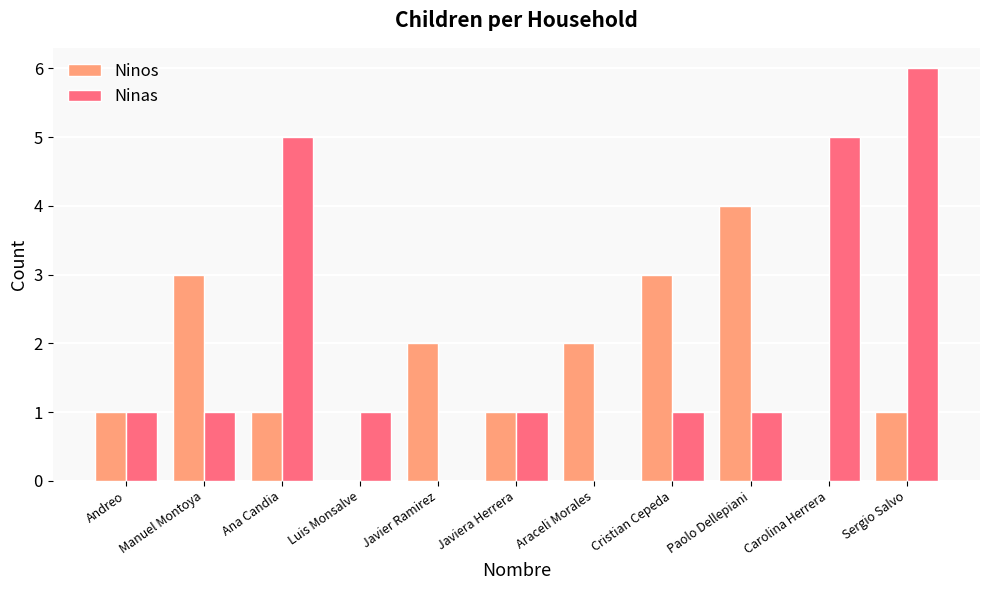

Count the Ninos values in the range 1 to 3.

8